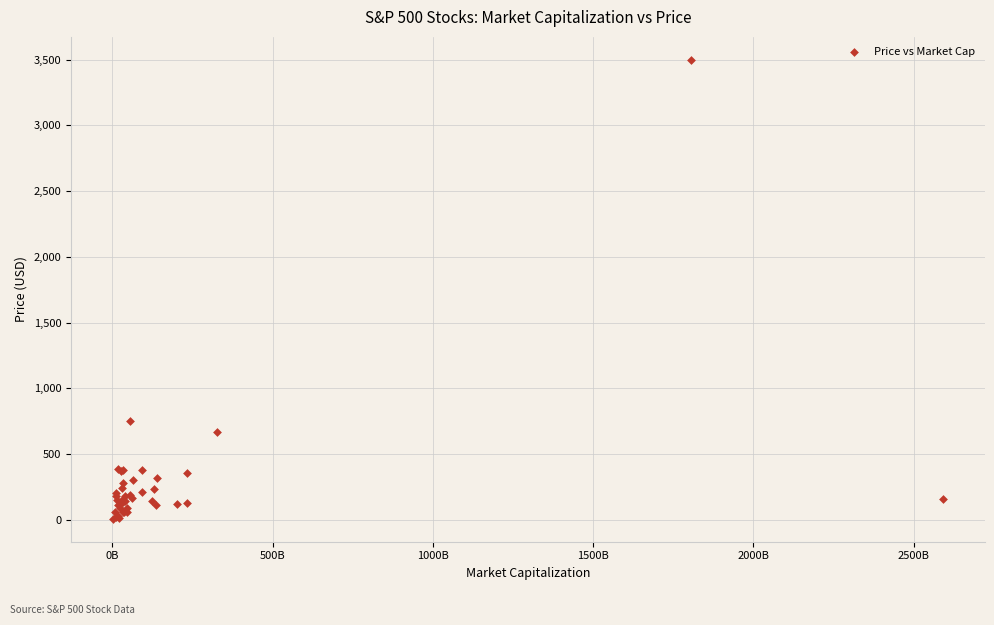

What Y value in the scatter plot is closest to 1753?

754.5